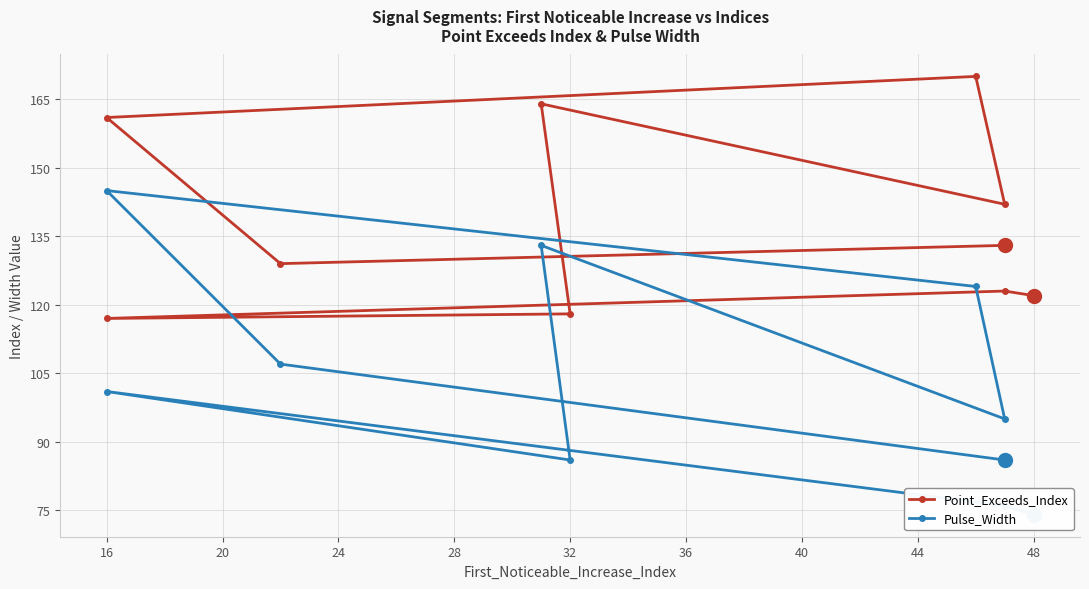

Rank the series by their maximum value, from highest to lowest.

Point_Exceeds_Index, Pulse_Width